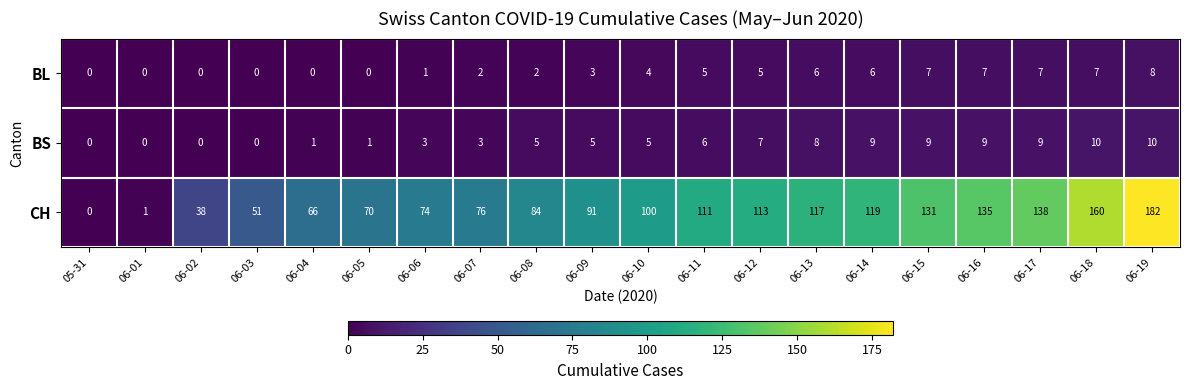

List the series in order of their peak value, highest first.

CH, BS, BL